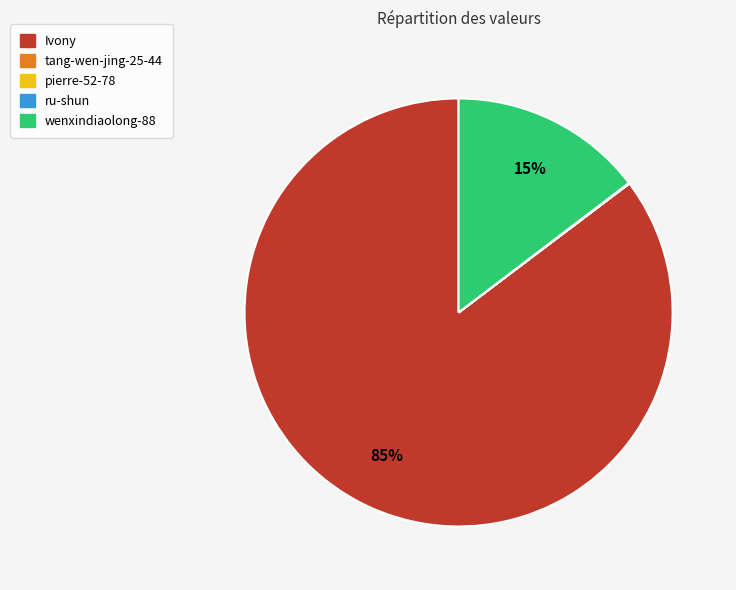

To the nearest percent, what percentage of the pie is Ivony?

85%